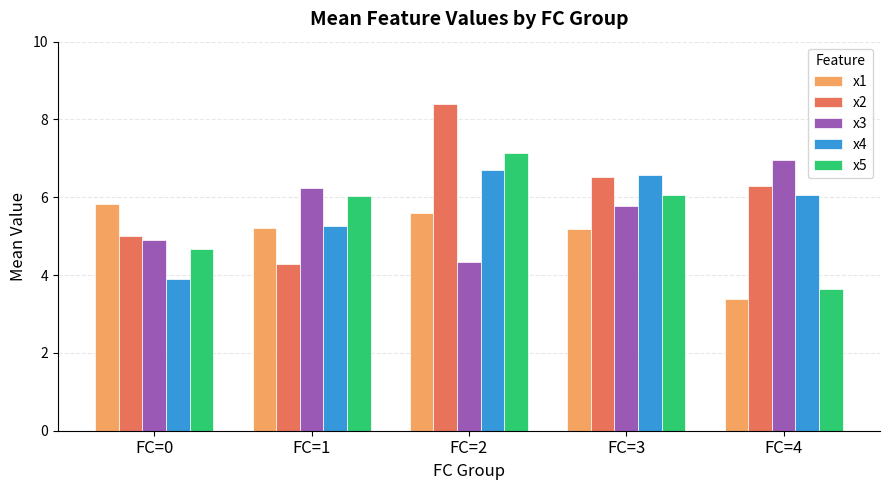

How many bars are there in each group?

5